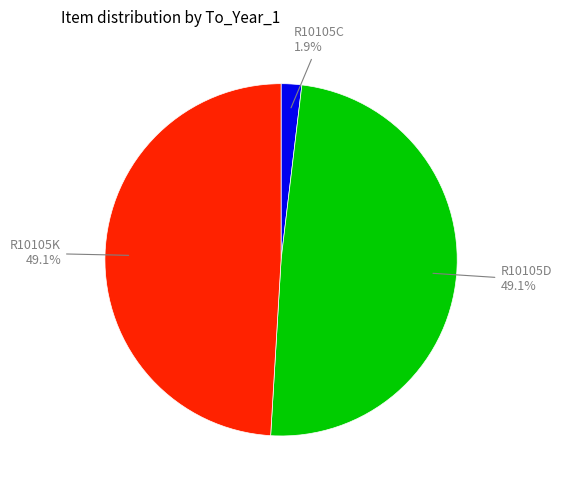

To the nearest percent, what percentage of the pie is R10105D?

49%